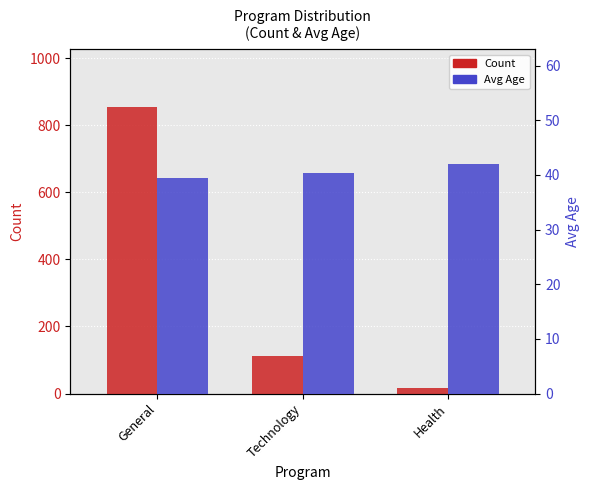

Reading left to right, list all the values displayed in this chart.

Count: General=856.0	Technology=113.0	Health=16.0
Avg Age: General=39.5	Technology=40.3	Health=42.0